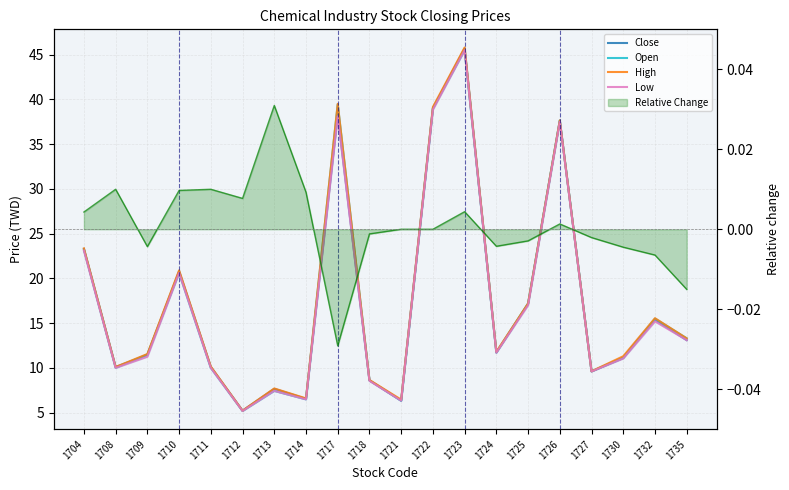

What is the total value across all series at 1713?

30.2